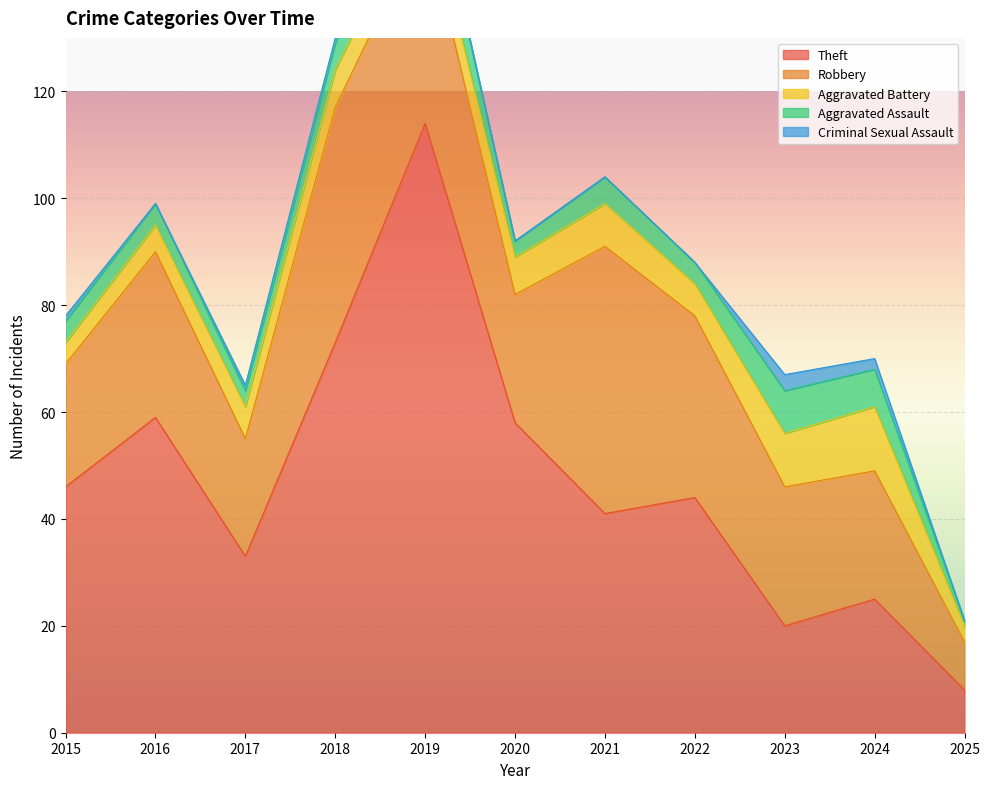

What is the difference between the second highest and second lowest values in the Theft series?

53